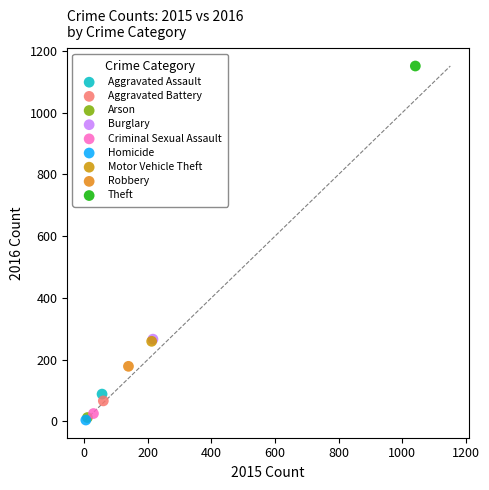

What are all the series names shown in the legend?

Aggravated Assault, Aggravated Battery, Arson, Burglary, Criminal Sexual Assault, Homicide, Motor Vehicle Theft, Robbery, Theft